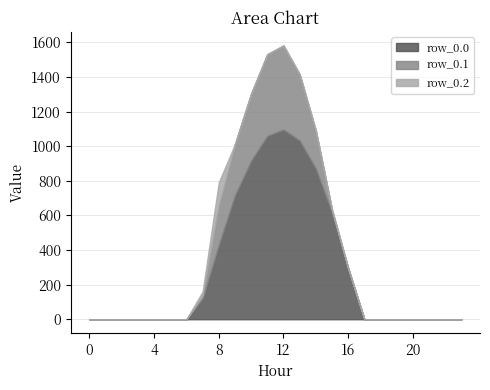

Where is the first local maximum for row_0.2?

8